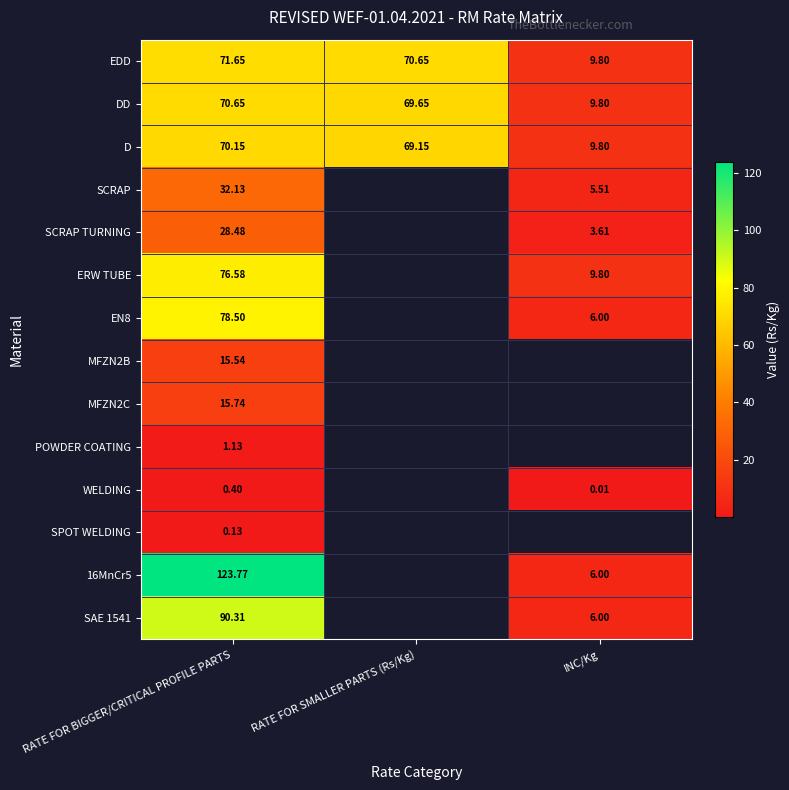

How many categories are shown in the chart?

3